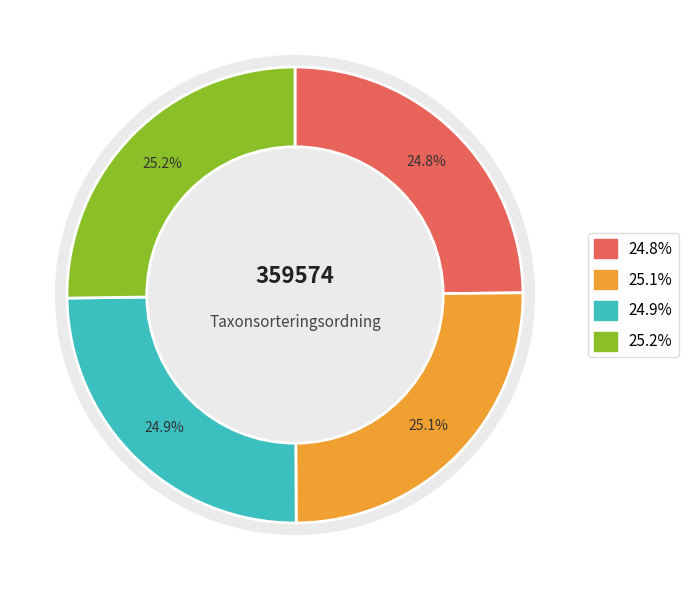

To the nearest percent, what is the combined percentage of Fjällig taggsvamp s.str. and Ekticka?

50%